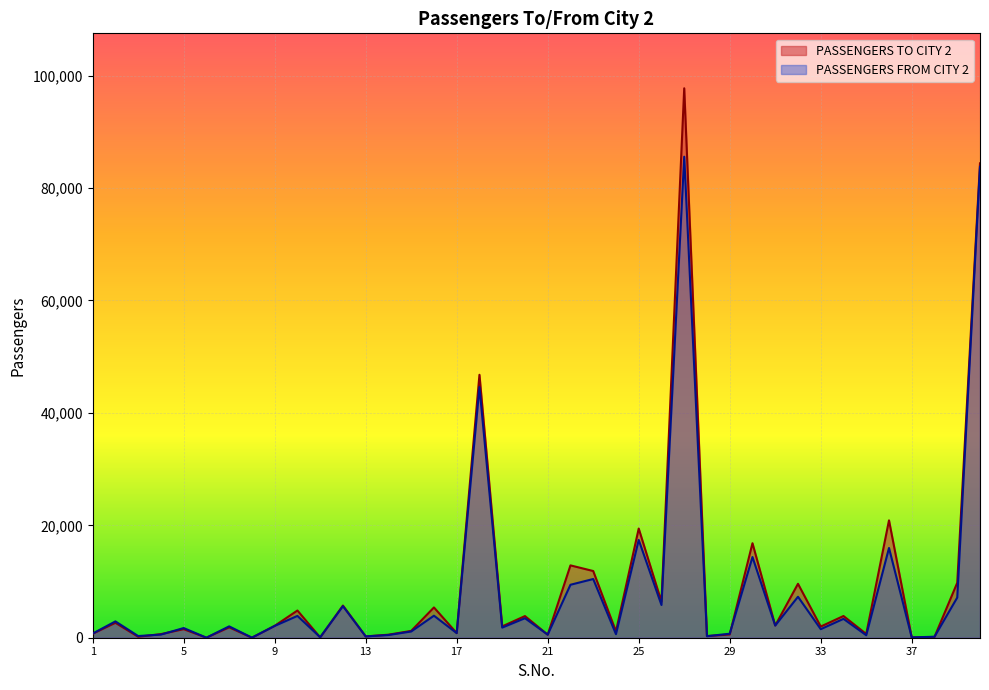

List the labels in order of PASSENGERS FROM CITY 2 value, largest first.

27, 40, 18, 25, 36, 30, 23, 22, 32, 39, 26, 12, 16, 10, 20, 34, 2, 31, 9, 7, 19, 5, 33, 15, 17, 1, 29, 24, 4, 21, 14, 35, 3, 28, 13, 38, 11, 37, 8, 6